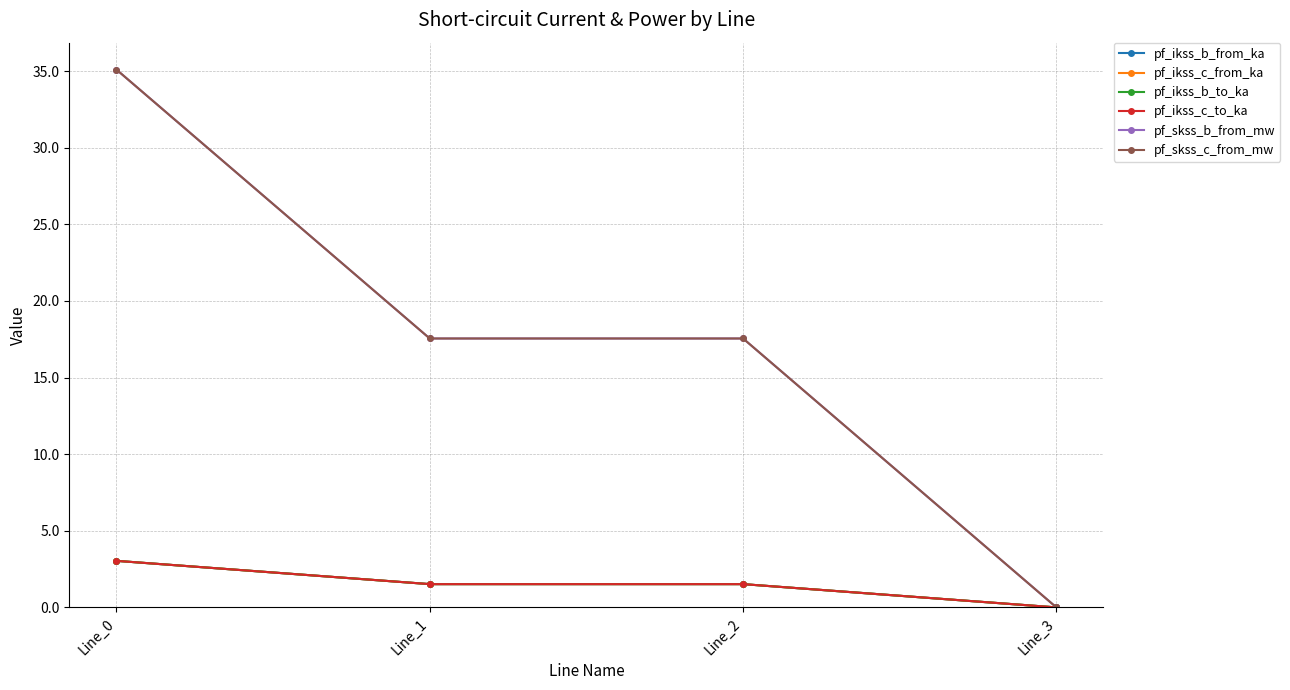

Reading right to left, extract all data points from this chart.

pf_ikss_b_from_ka: Line_3=0.0	Line_2=1.5	Line_1=1.5	Line_0=3.0
pf_ikss_c_from_ka: Line_3=0.0	Line_2=1.5	Line_1=1.5	Line_0=3.0
pf_ikss_b_to_ka: Line_3=0.0	Line_2=1.5	Line_1=1.5	Line_0=3.0
pf_ikss_c_to_ka: Line_3=0.0	Line_2=1.5	Line_1=1.5	Line_0=3.0
pf_skss_b_from_mw: Line_3=0.0	Line_2=17.6	Line_1=17.6	Line_0=35.1
pf_skss_c_from_mw: Line_3=0.0	Line_2=17.6	Line_1=17.6	Line_0=35.1